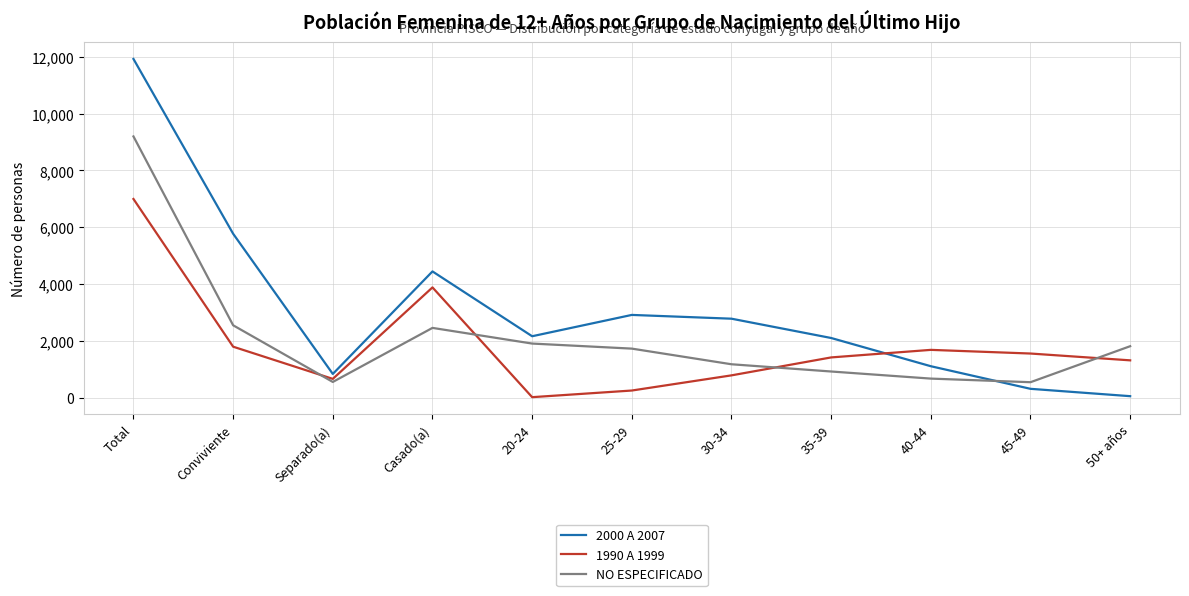

At which label is NO ESPECIFICADO closest to 4868?

Conviviente